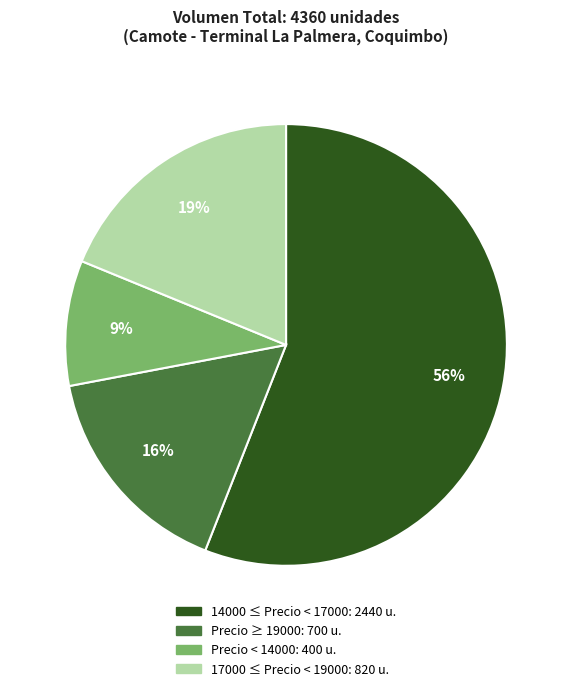

Does any single category account for the majority?

Yes